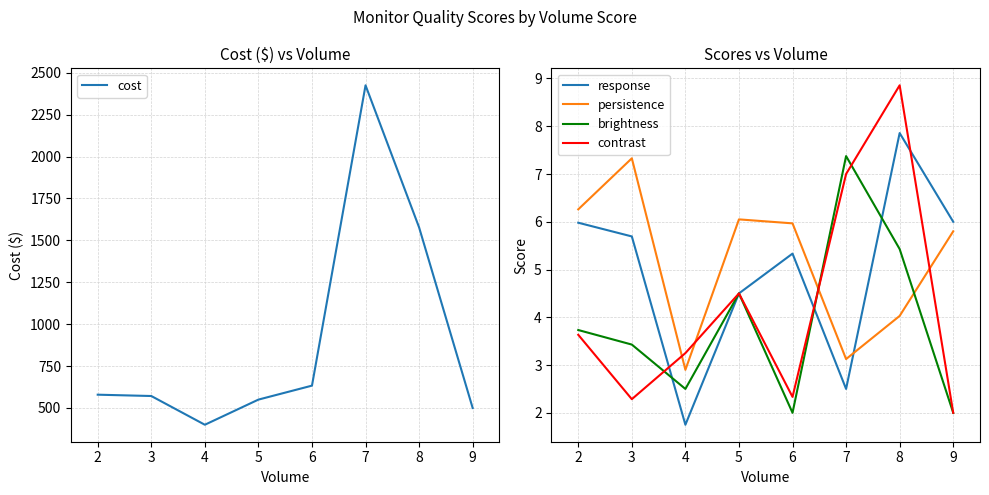

At 5, list the series in order from largest to smallest.

cost, persistence, response, contrast, brightness